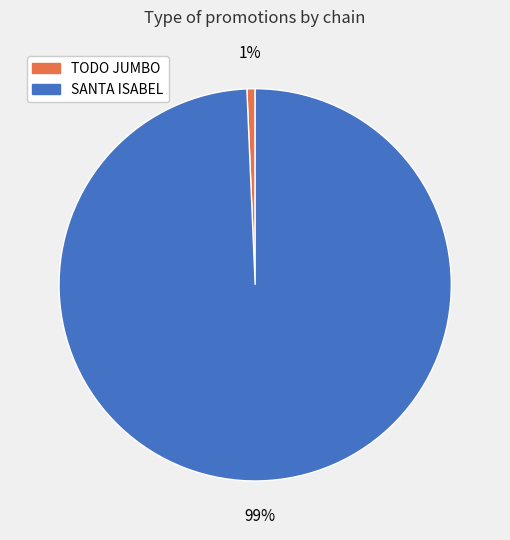

Is it true that SANTA ISABEL is 92% of the pie?

False